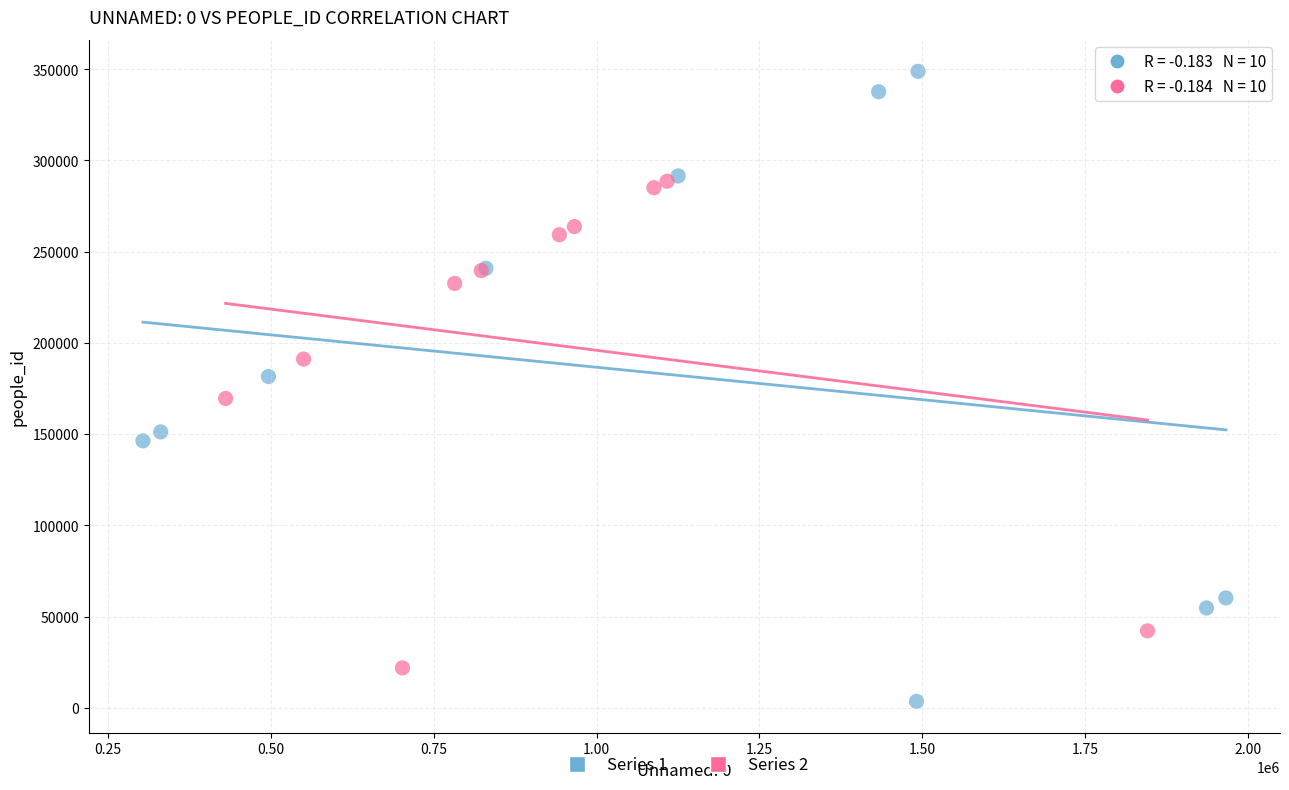

Which series contains the highest Y value?

Series 1